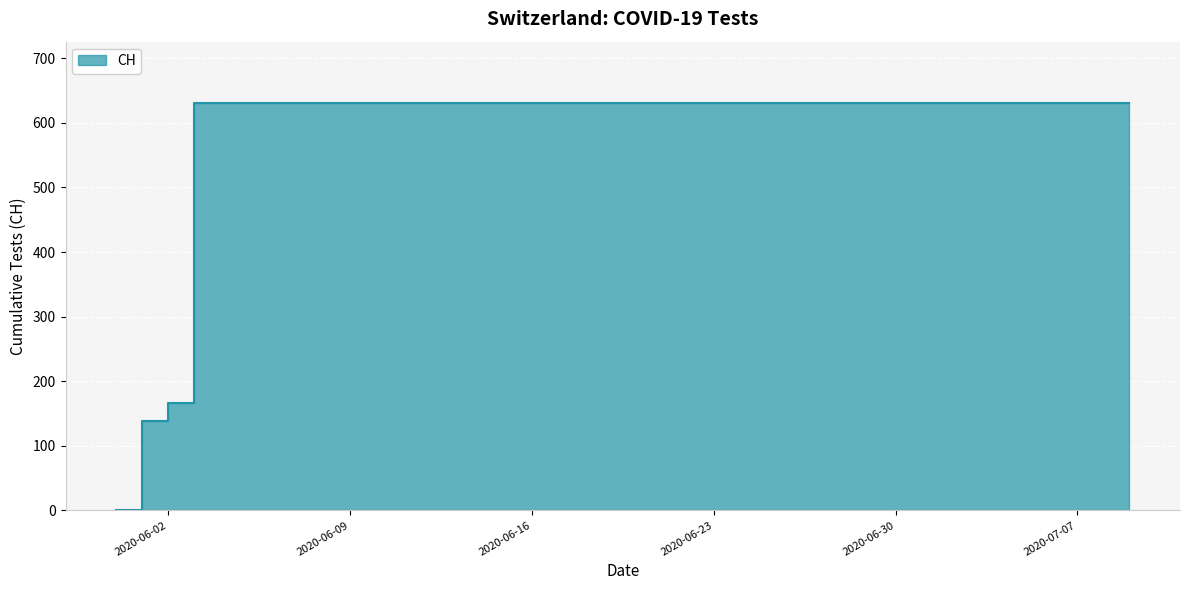

What is the sum of all values?

11033